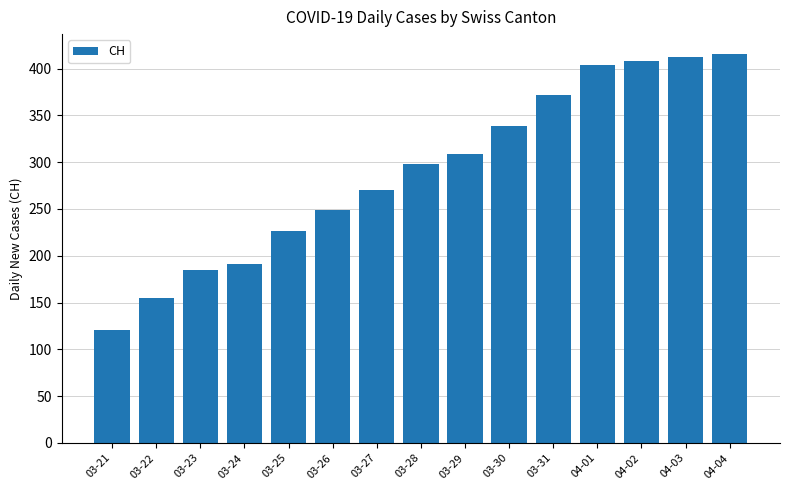

What is the maximum value shown in the chart?

416